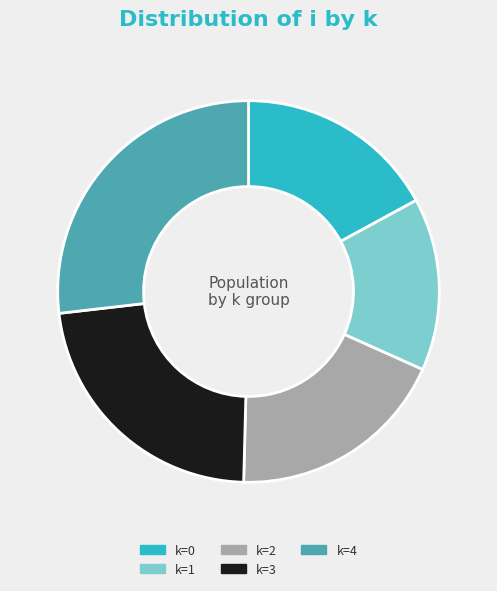

Is there a majority slice in this chart?

No